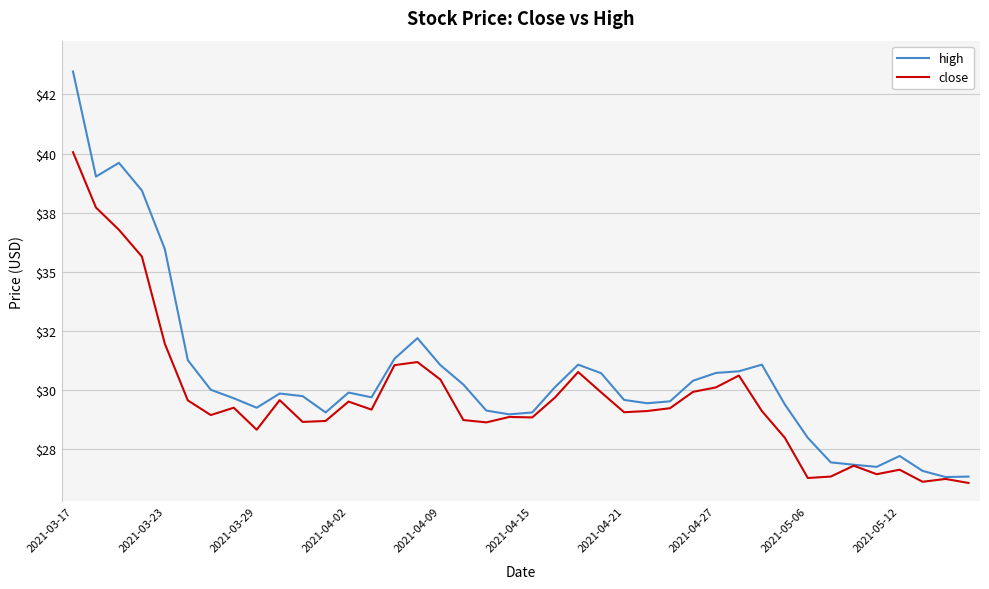

Does the chart display data point markers on the line(s)?

No